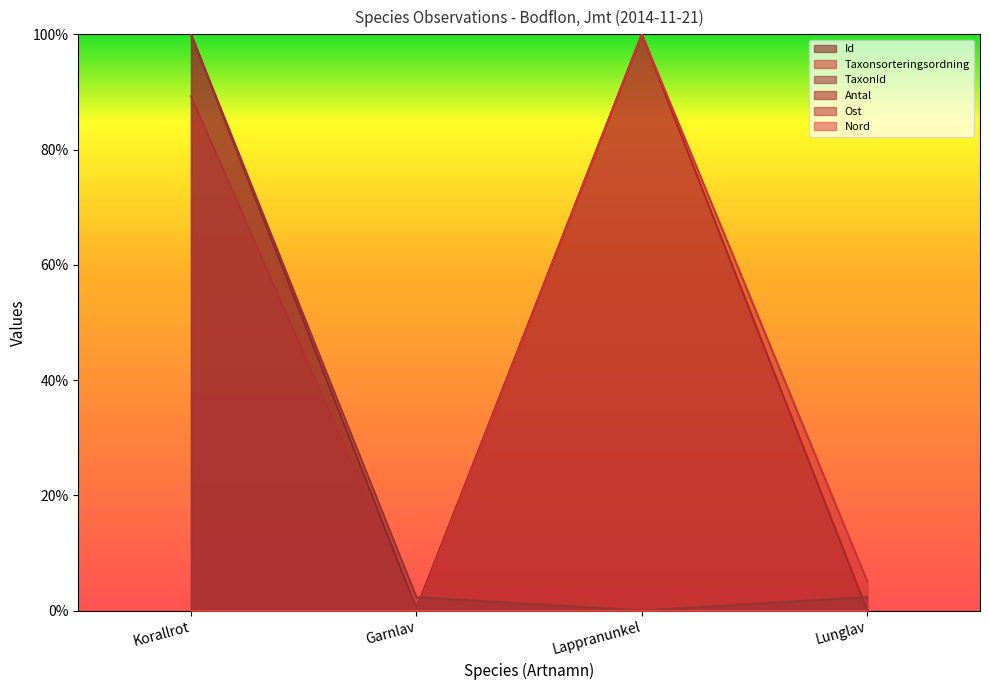

Where do Taxonsorteringsordning and Id first cross each other?

Garnlav and Lappranunkel